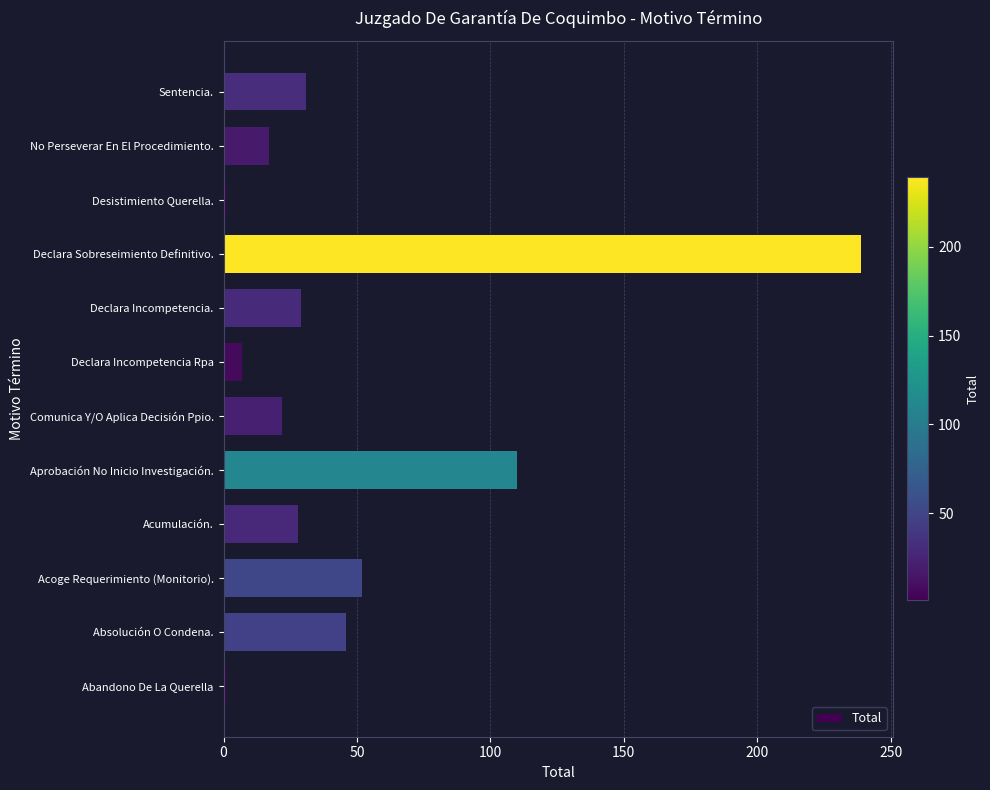

True or false: the data shows 25 at No Perseverar En El Procedimiento..

False